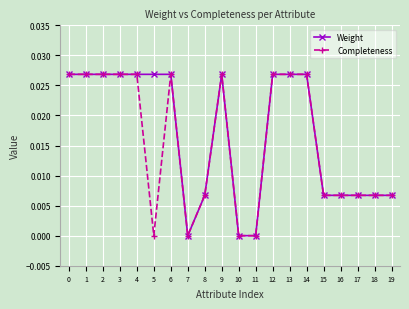

The value of Completeness at 19 is 0.0. True or false?

True